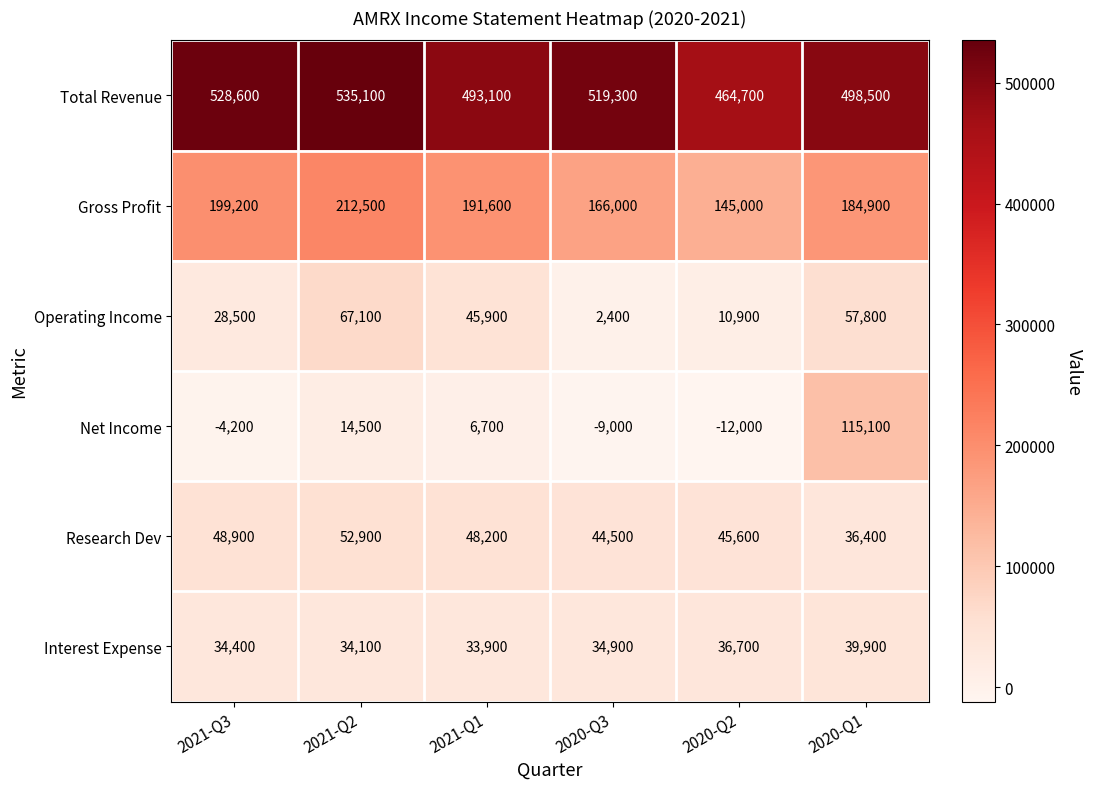

Which series has the widest spread of values?

Net Income